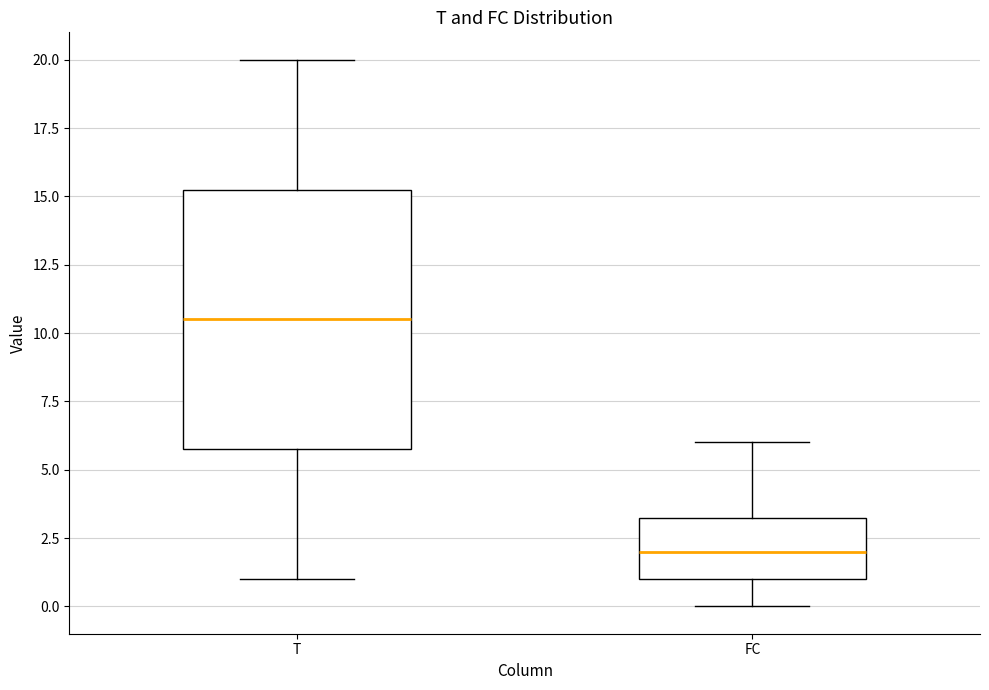

Reading left to right, read every box against the y-axis: the position of its median line, the range the box covers, and the ends of its whiskers. The values are not printed on the chart, so give them approximately, as read against the axis.

T: median 10.5, box 6.0 to 15.5, whiskers 1.0 to 20.0
FC: median 2.0, box 1.0 to 3.5, whiskers 0.0 to 6.0